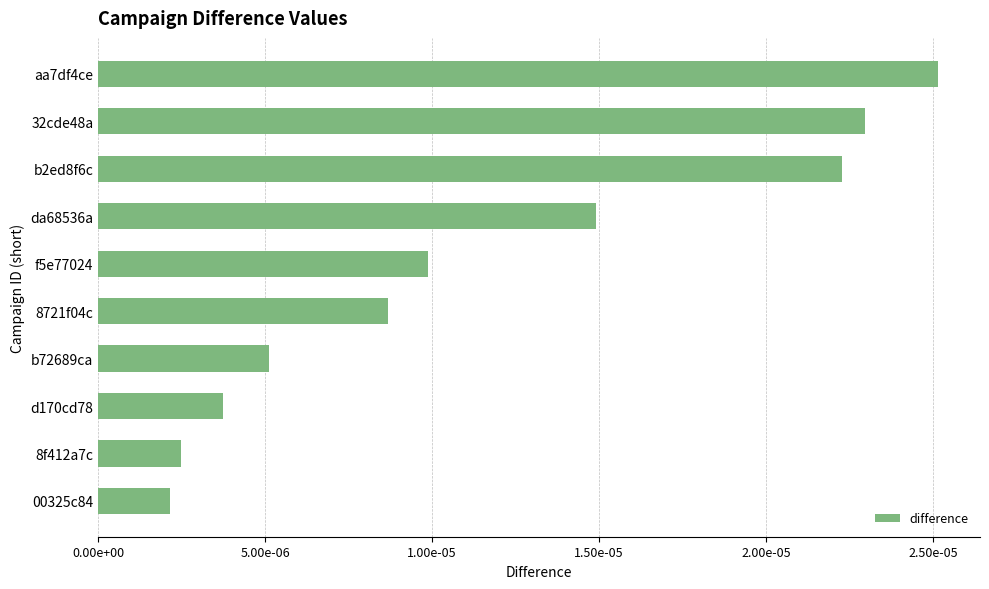

Does the chart contain any negative values?

No